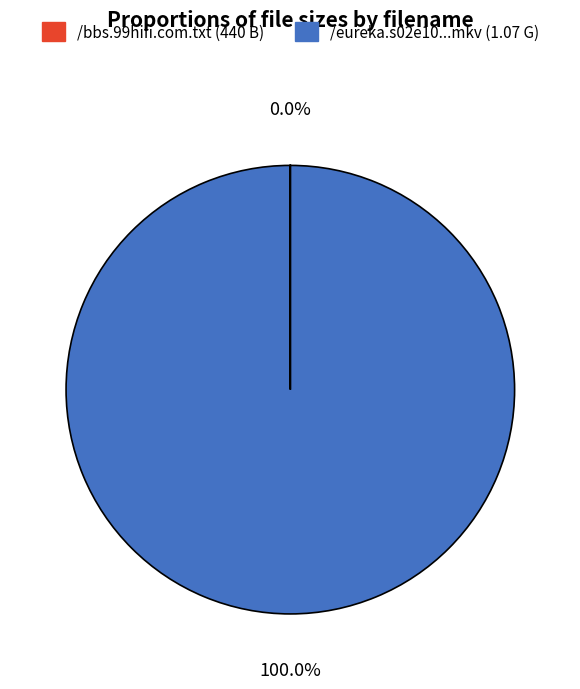

Is there any slice that represents more than half of the pie?

Yes